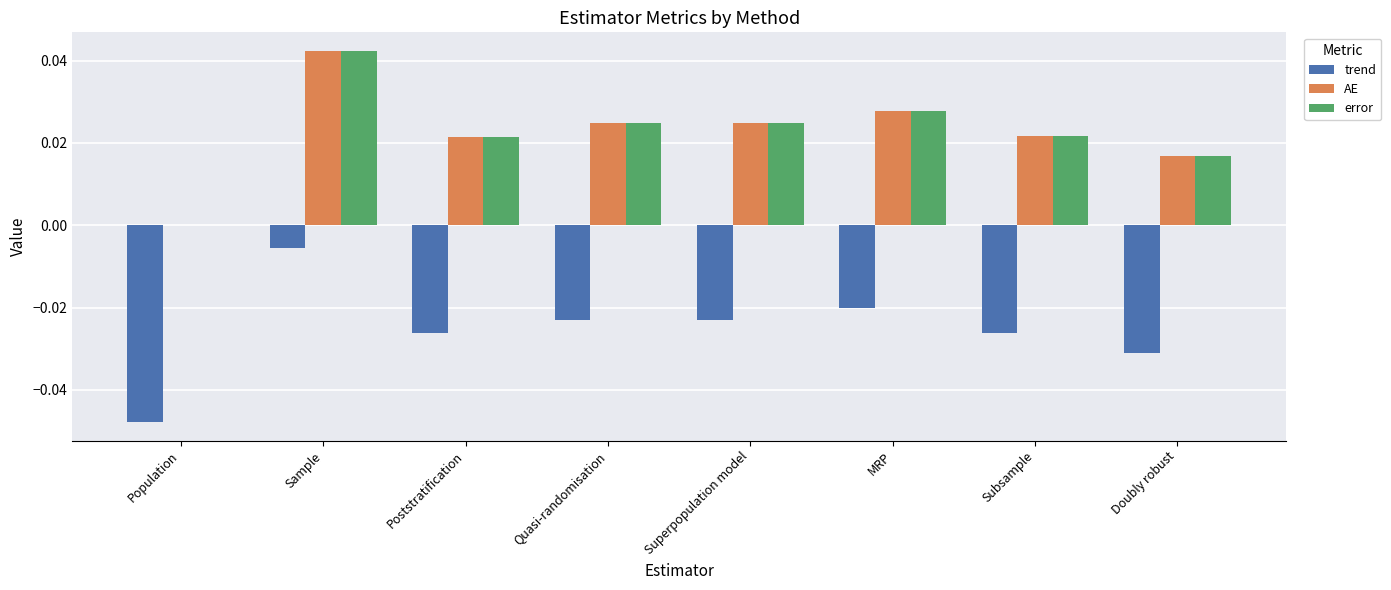

Count the error values in the range 0 to 1.

8